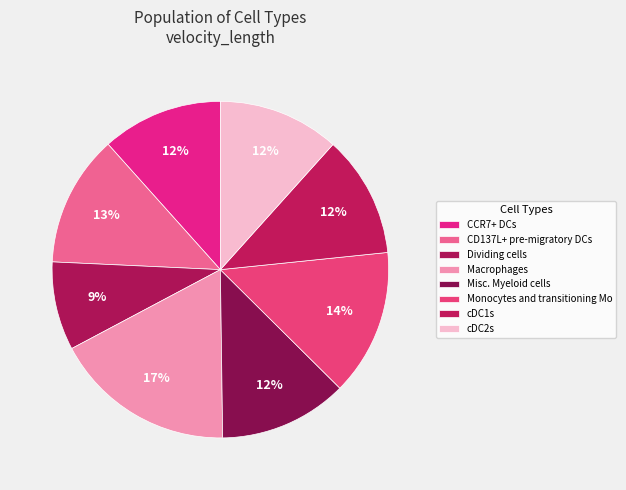

Is there any slice that represents more than half of the pie?

No